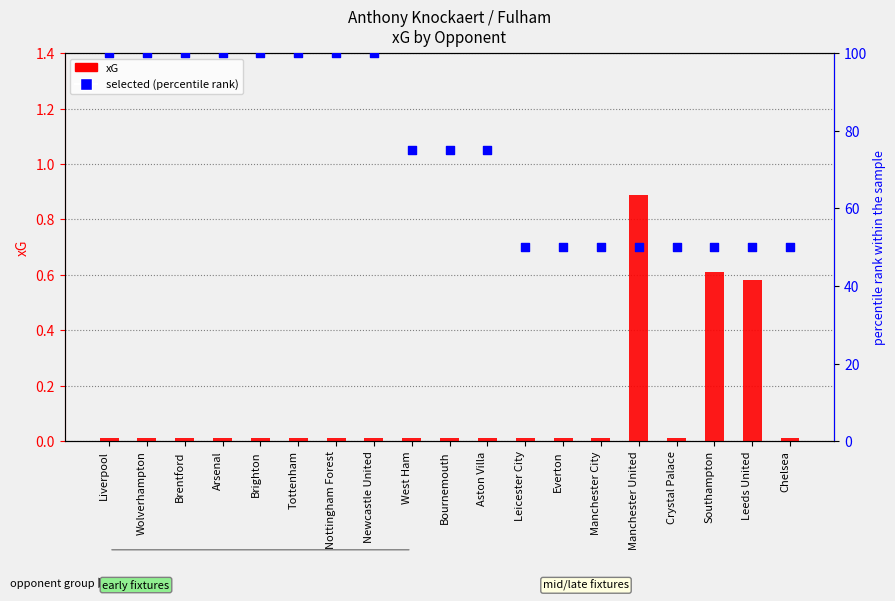

Which series has the largest total across all categories?

selected (percentile)